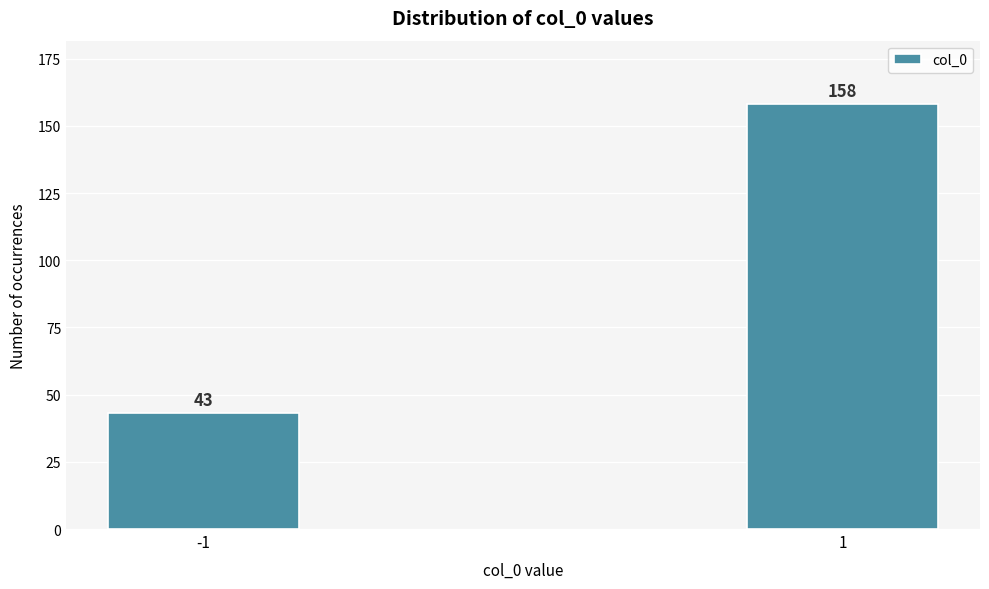

Reading left to right, transcribe all the data shown in this chart.

43	158